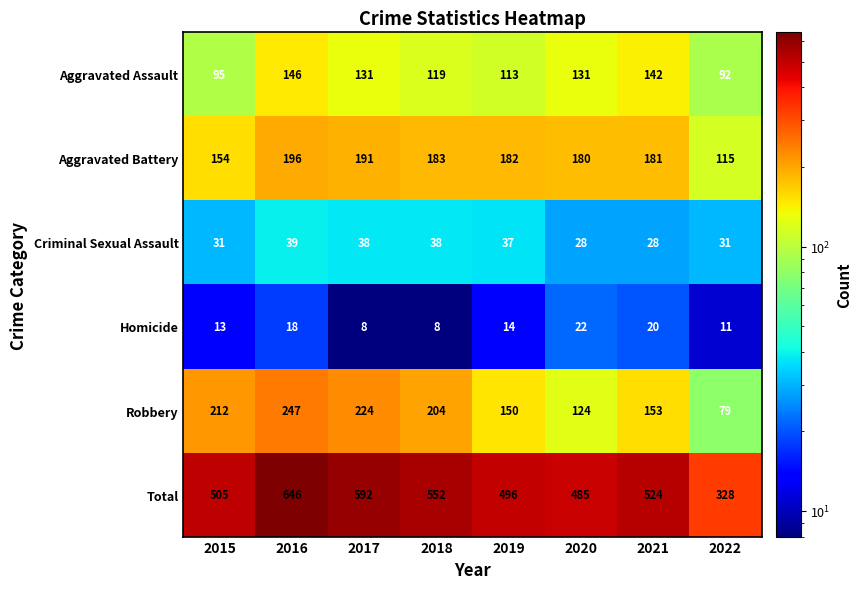

Between 2015 and 2021, which series saw the biggest shift?

Robbery